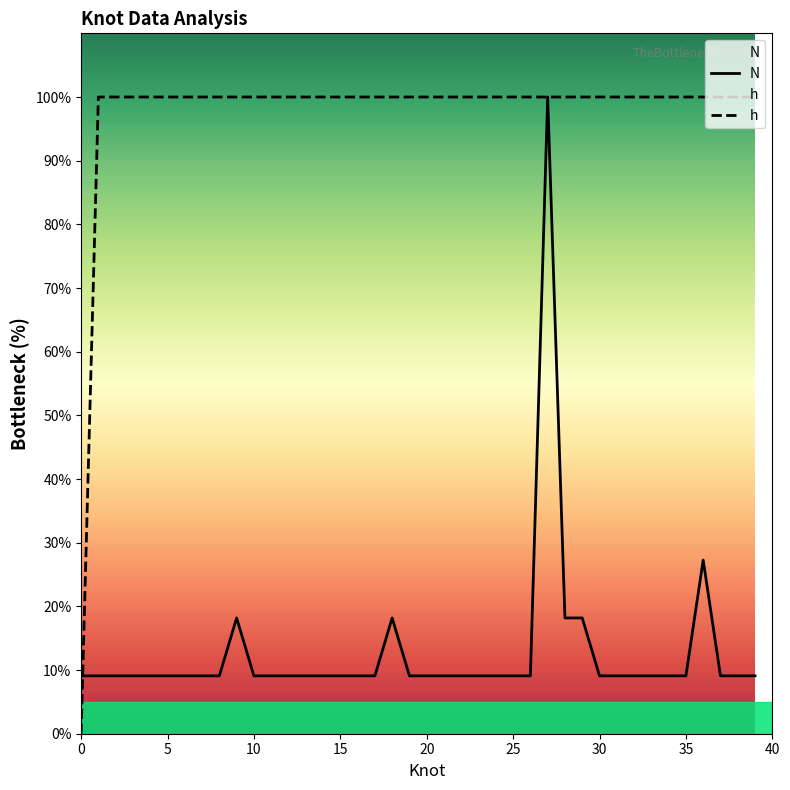

Which series has the largest total across all categories?

h